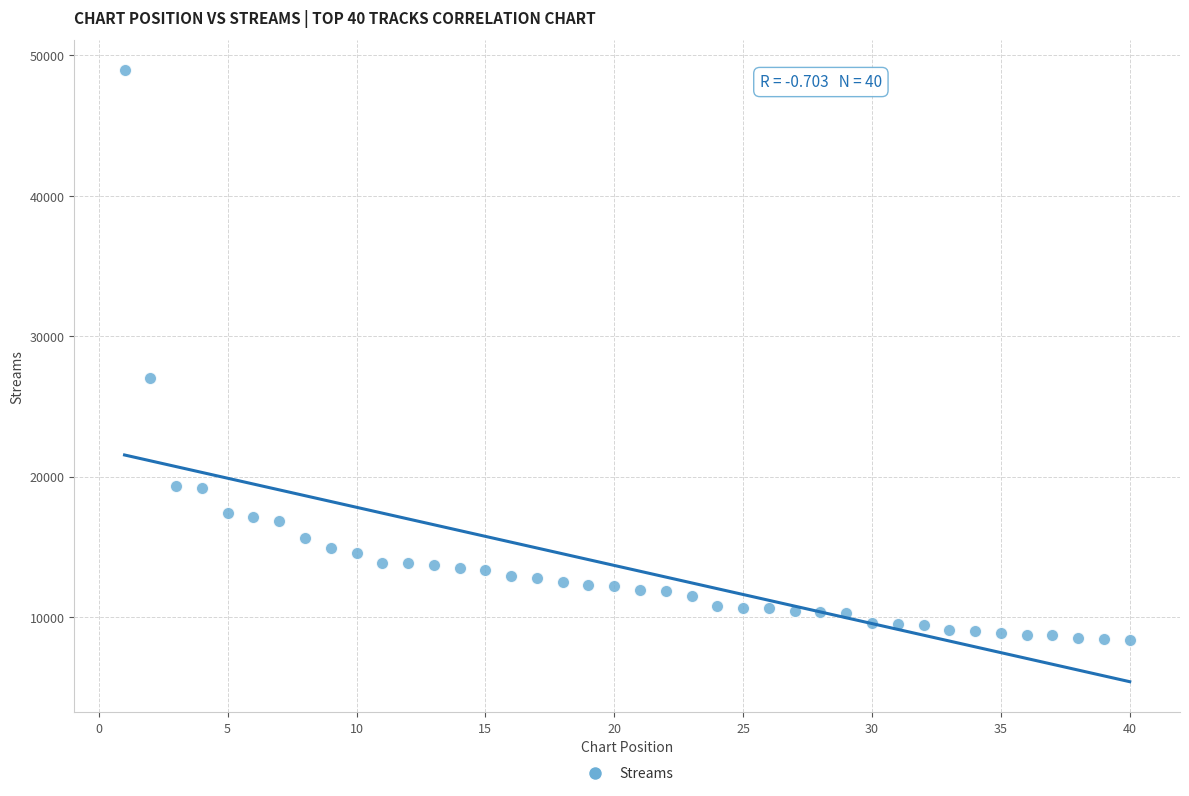

What is the range of Y values (max minus min)?

40535